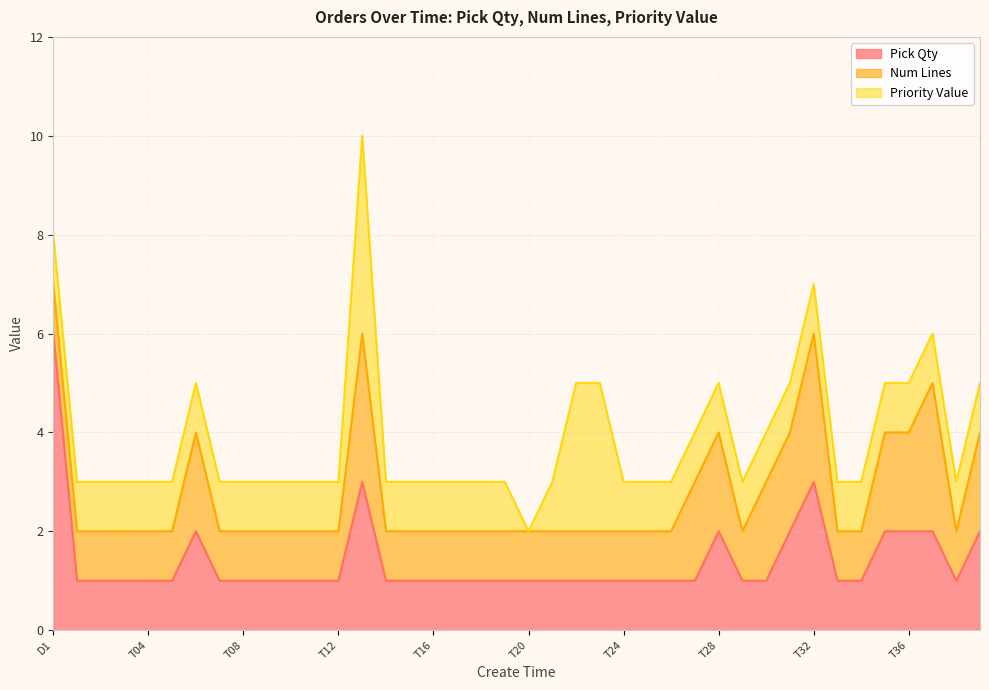

True or false: Num Lines and Priority Value intersect in this chart.

False